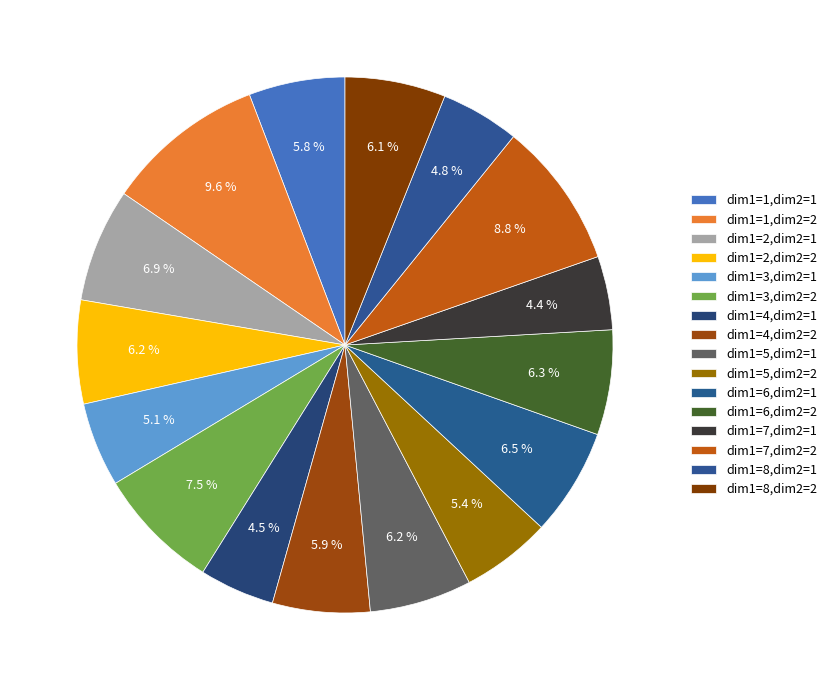

Is there any slice that represents more than half of the pie?

No